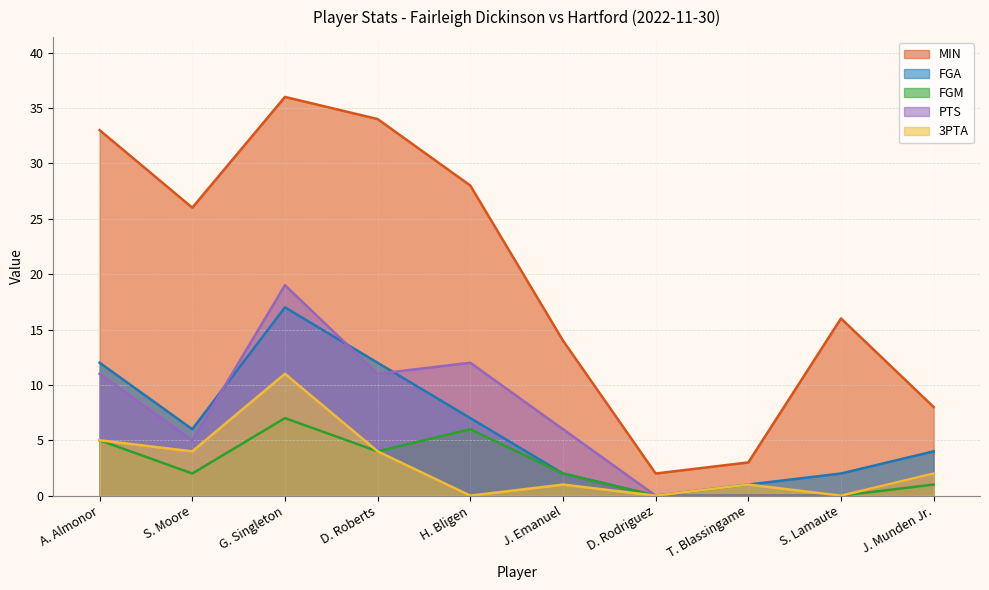

True or false: MIN and PTS intersect in this chart.

False